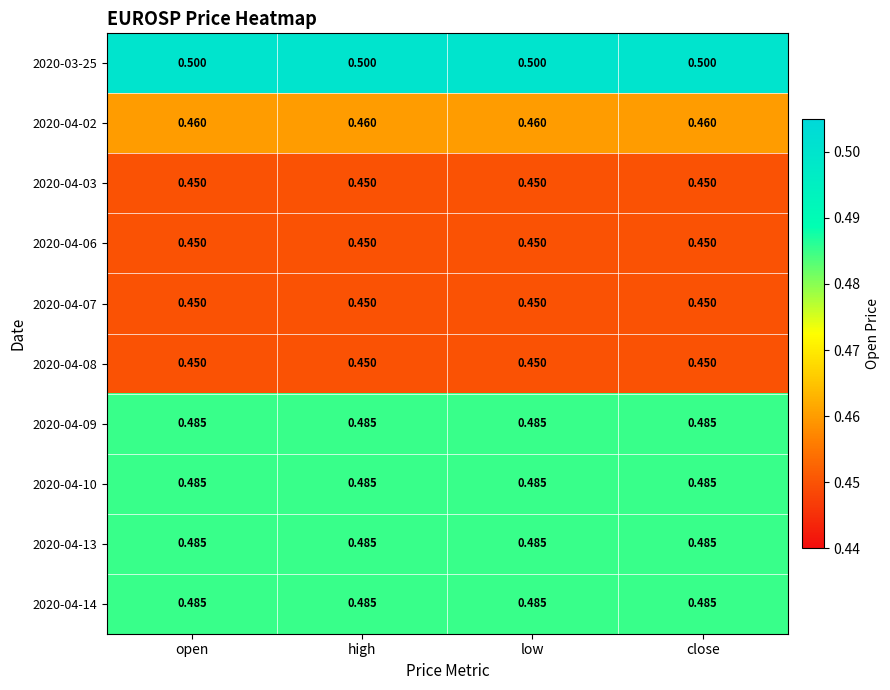

Is the value of 2020-04-02 at close greater than the value of 2020-04-07 at close?

Yes